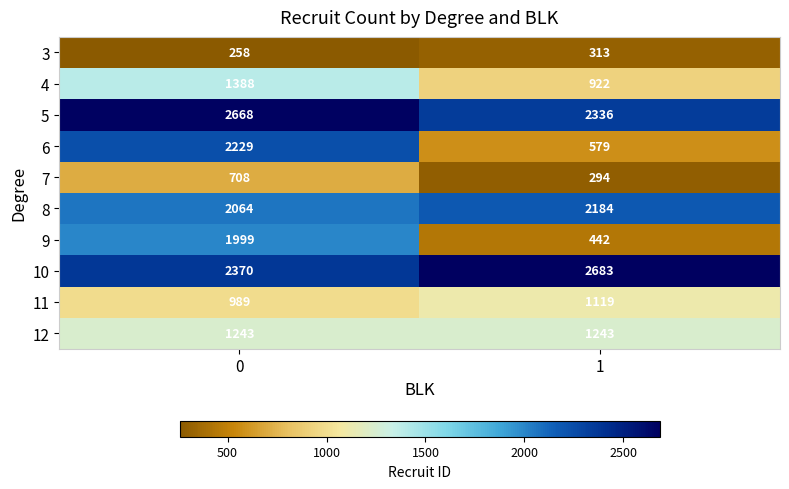

How many data points does each series have?

2